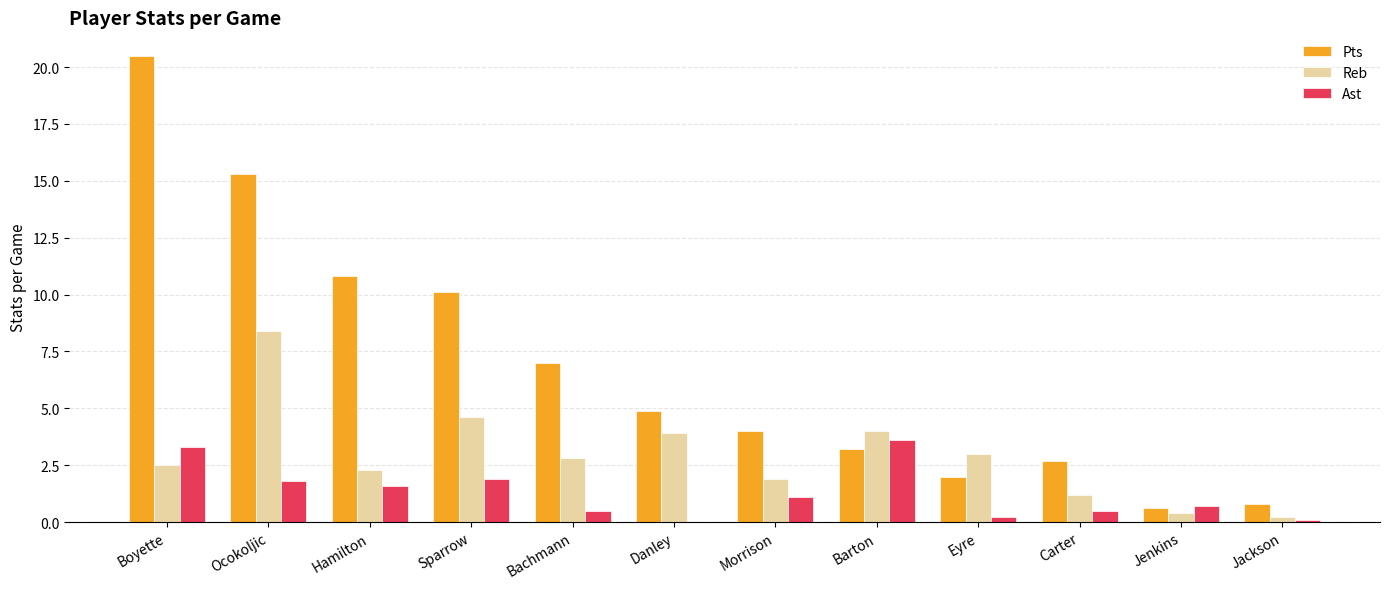

Does the chart contain stacked bars?

No